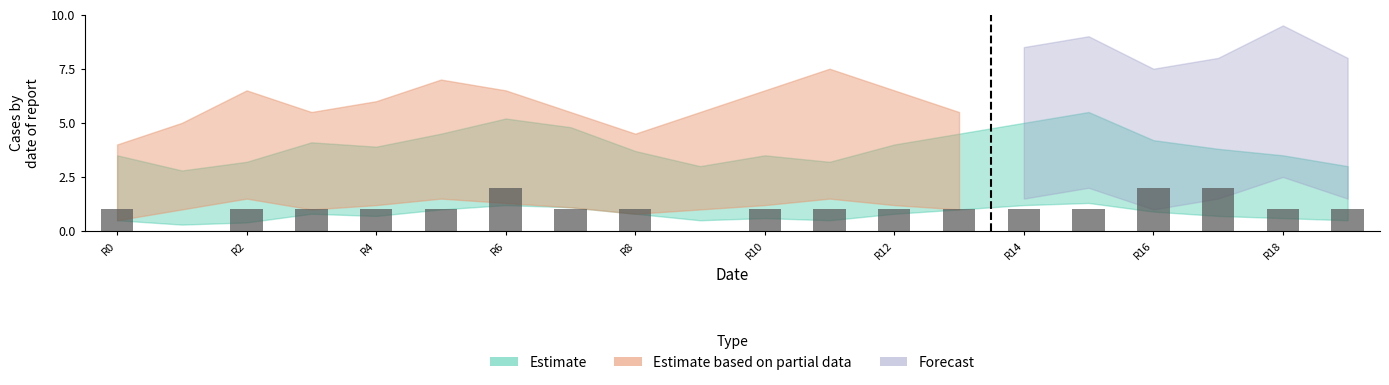

How many categories are shown in the chart?

20